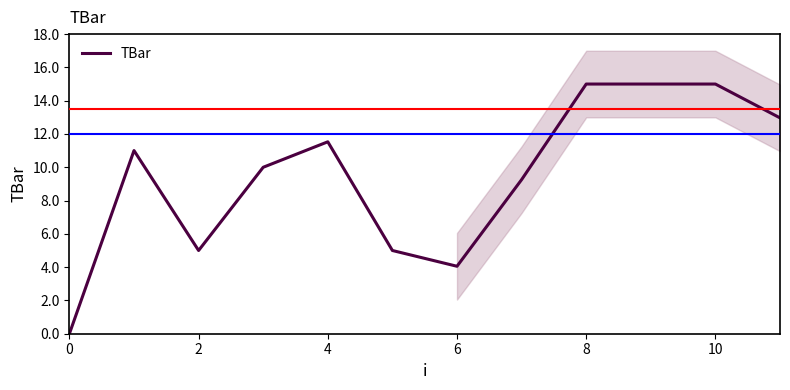

What is the difference between the maximum and minimum values?

15.0